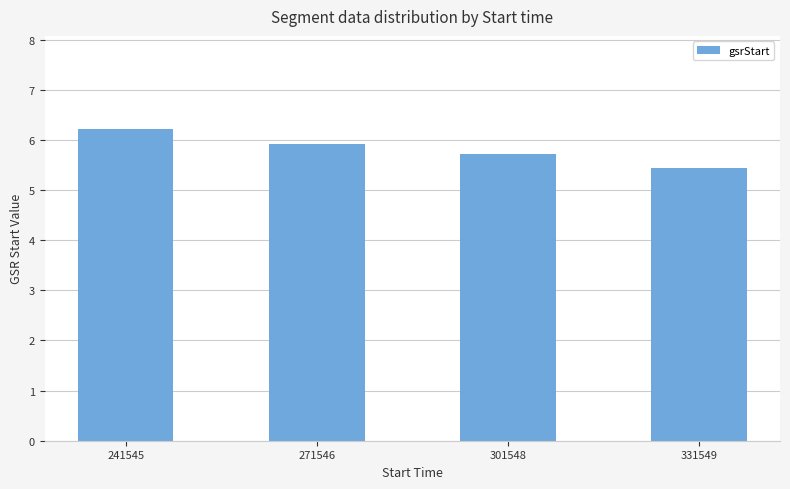

Reading left to right, list all the values displayed in this chart.

241545=6.2	271546=5.9	301548=5.7	331549=5.4